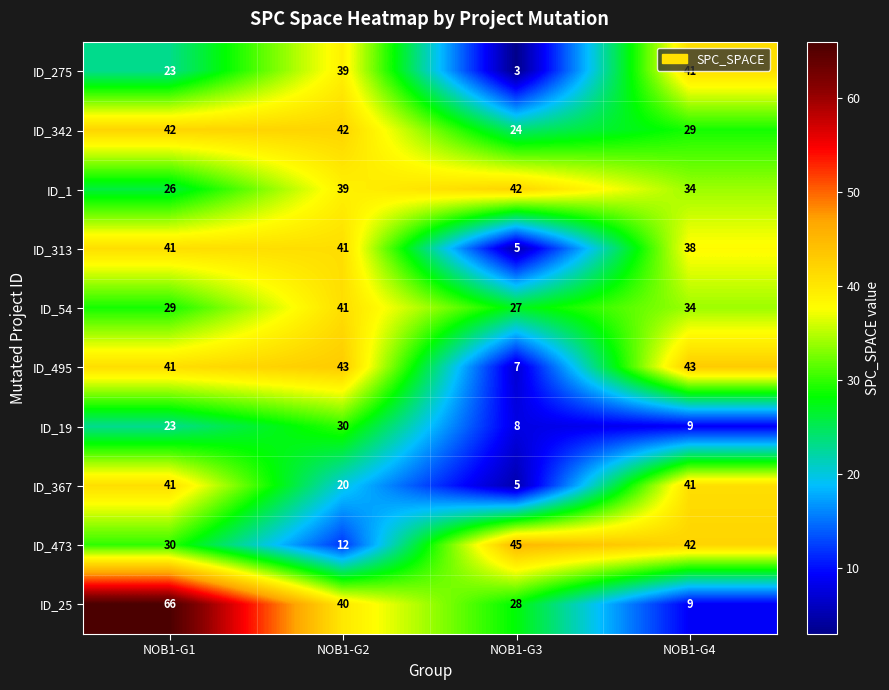

Which label corresponds to the smallest value in the chart?

NOB1-G3